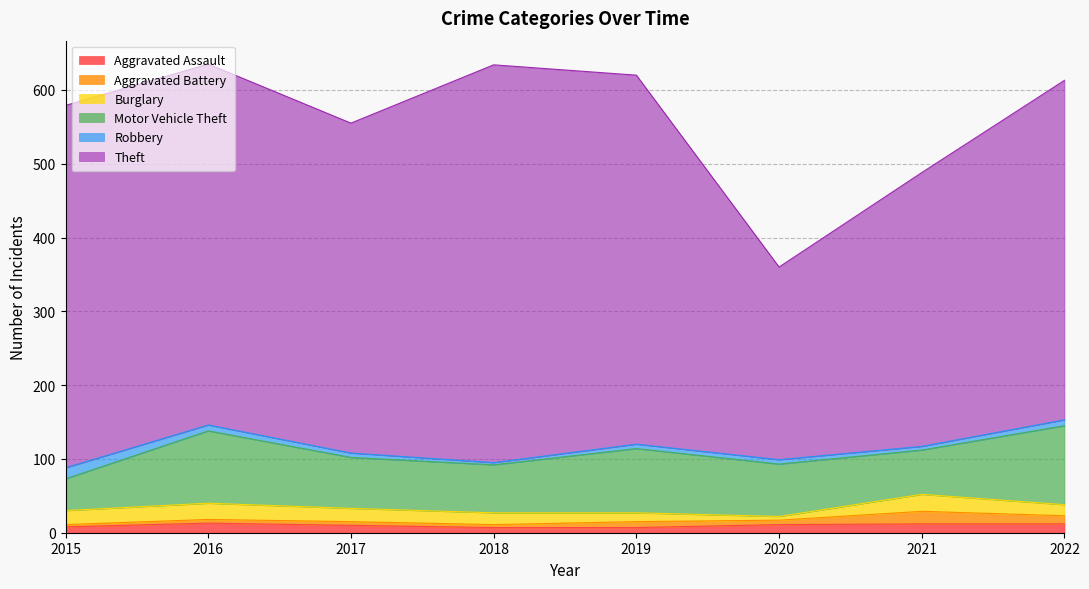

True or false: Theft has a value of 711 at 2019.

False